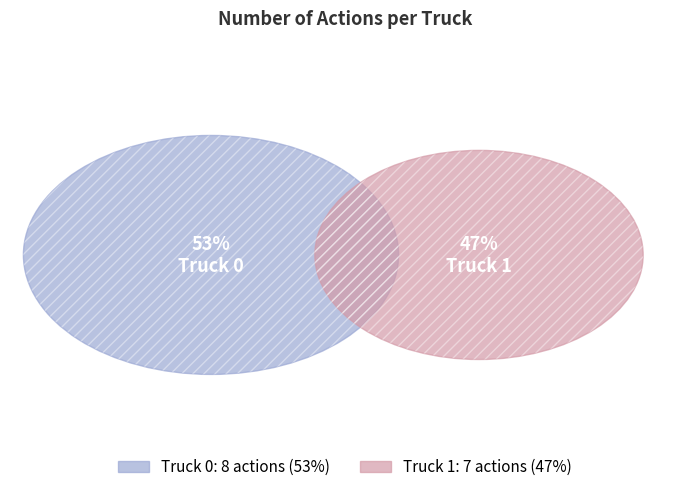

How many segments does this pie chart have?

2